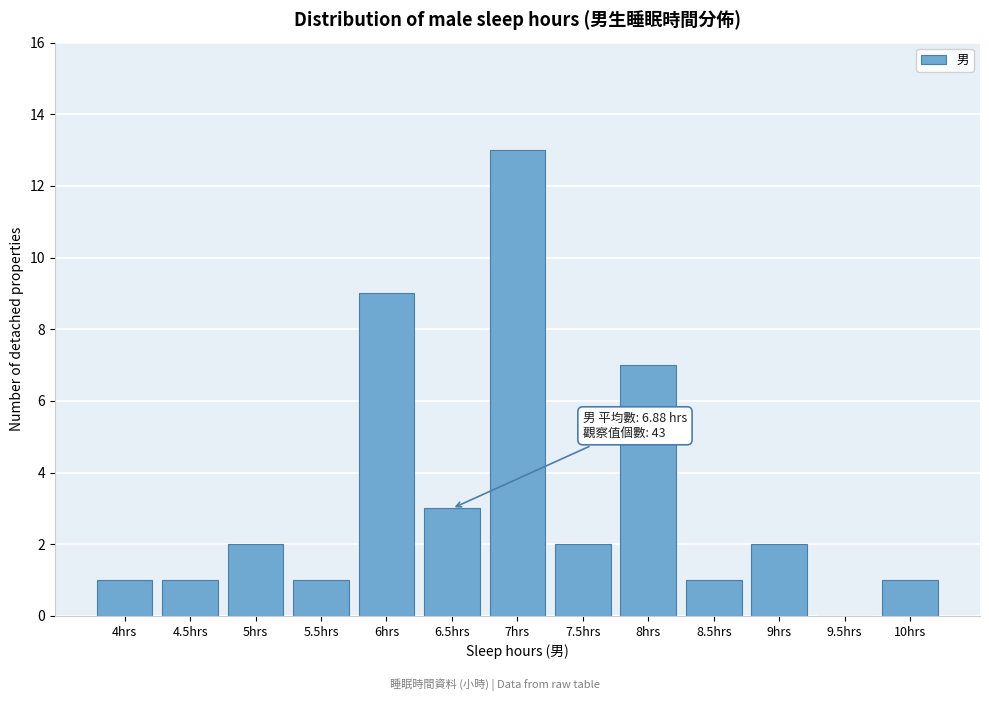

Reading right to left, extract all data points from this chart.

10hrs=1	9.5hrs=0	9hrs=2	8.5hrs=1	8hrs=7	7.5hrs=2	7hrs=13	6.5hrs=3	6hrs=9	5.5hrs=1	5hrs=2	4.5hrs=1	4hrs=1